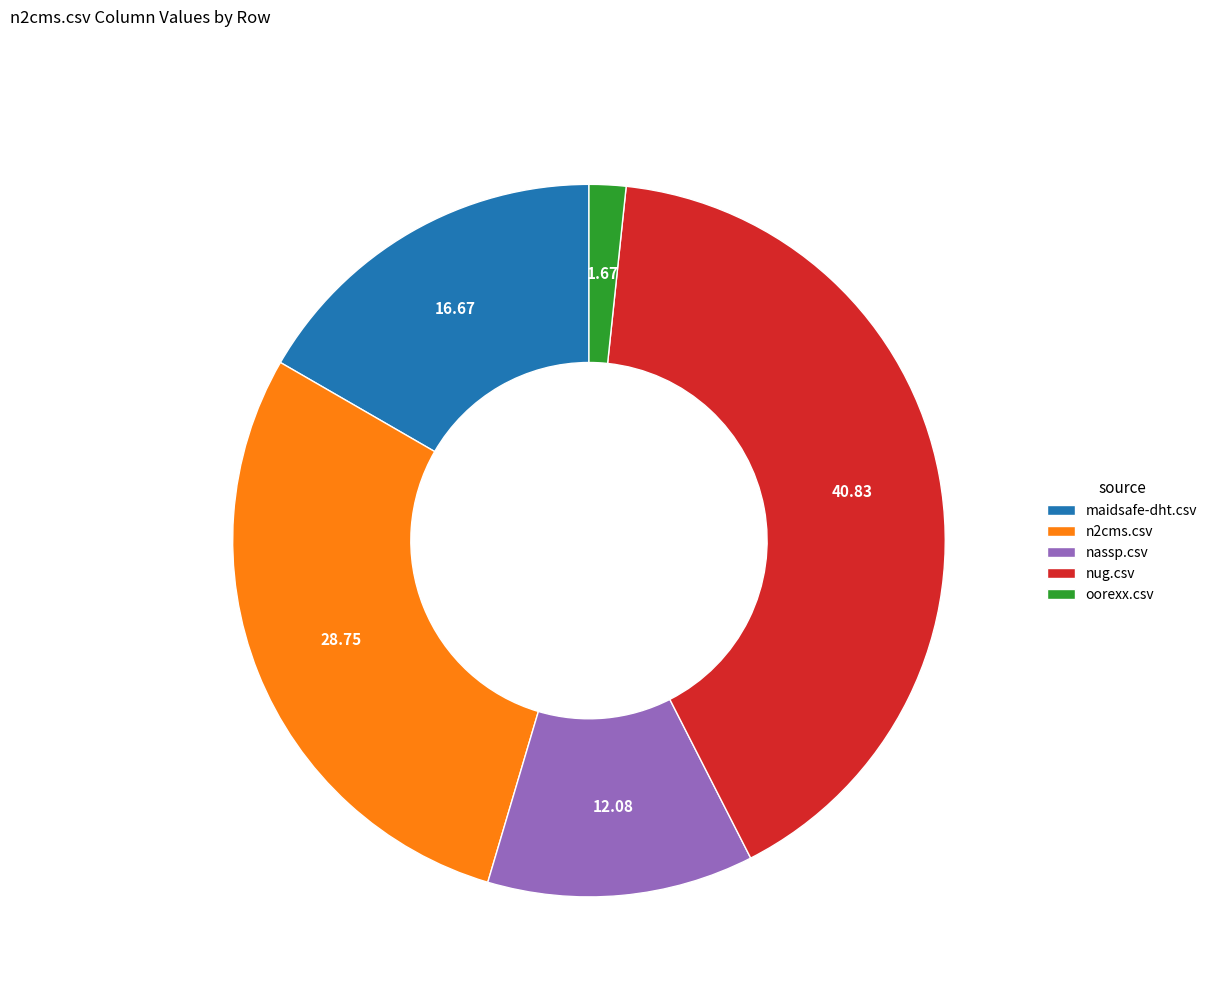

Which category has the smallest portion of the pie?

oorexx.csv